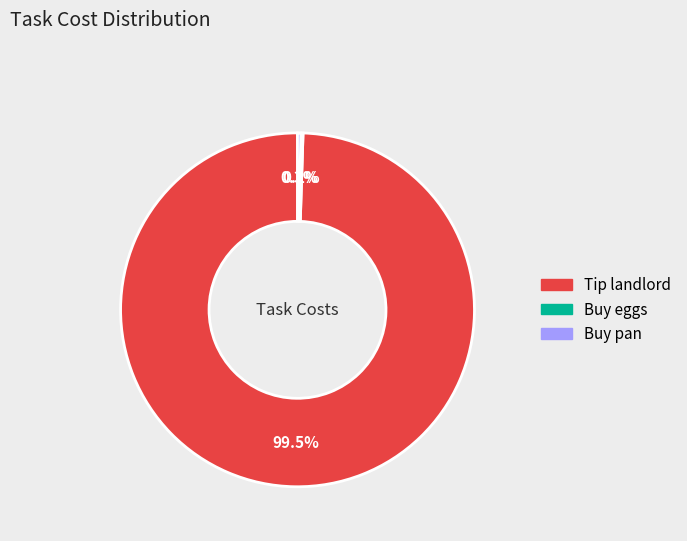

To the nearest percent, what is the difference between the largest and smallest slice percentages?

99%